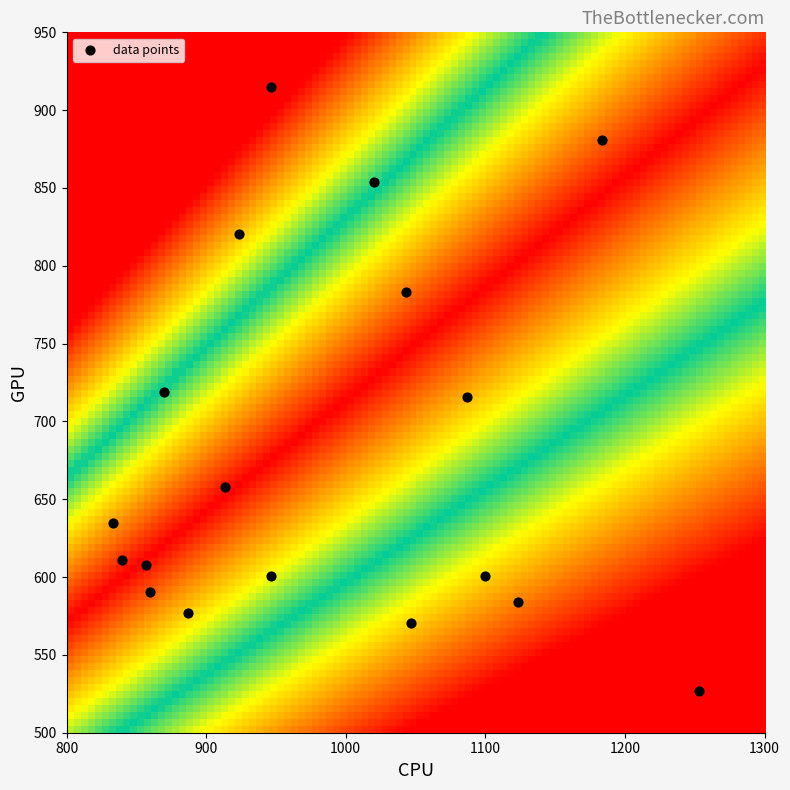

What is the range of Y values (max minus min)?

388.1